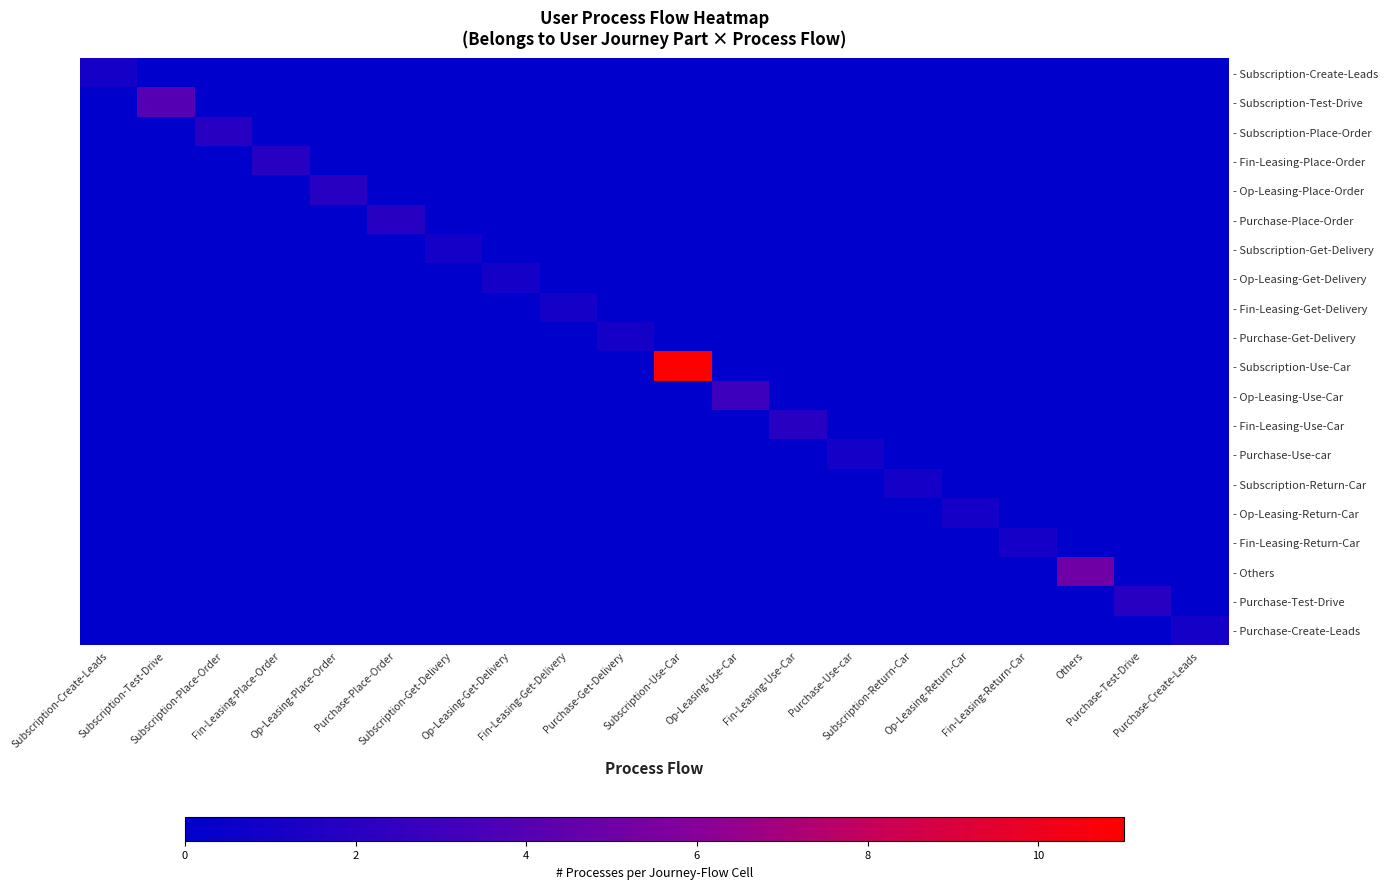

Which label corresponds to the largest value in the chart?

Subscription-Use-Car